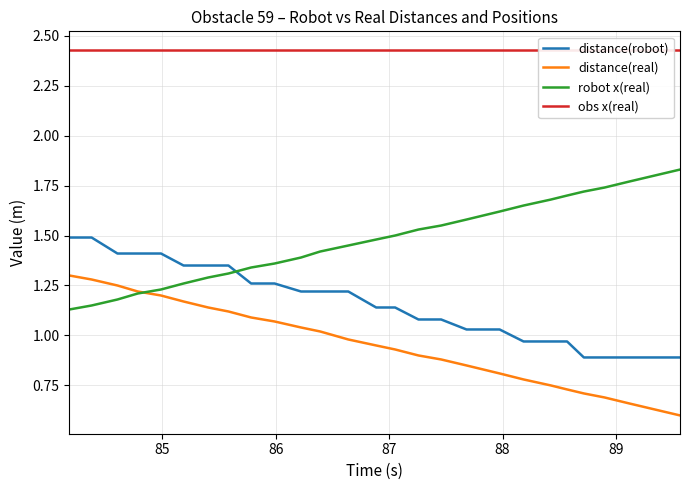

True or false: distance(robot) and distance(real) cross at least once.

False